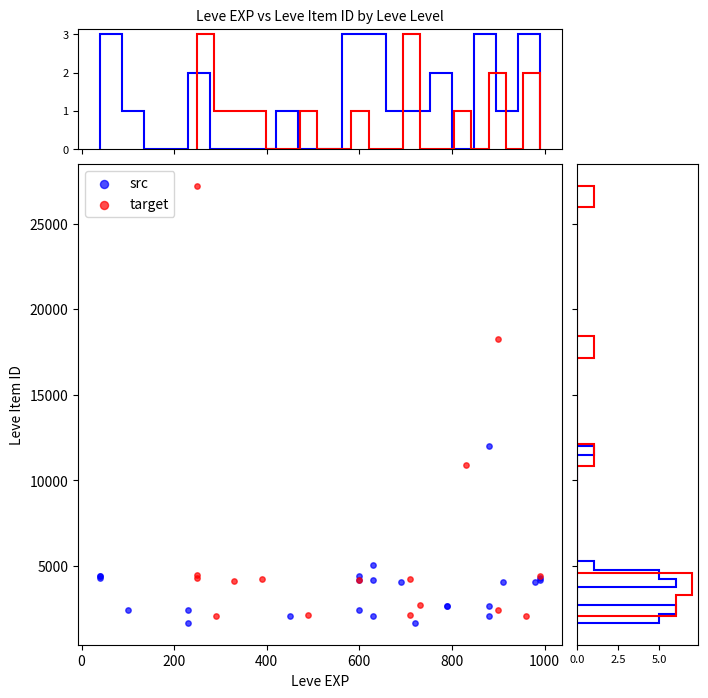

Which series reaches the minimum Y coordinate?

src